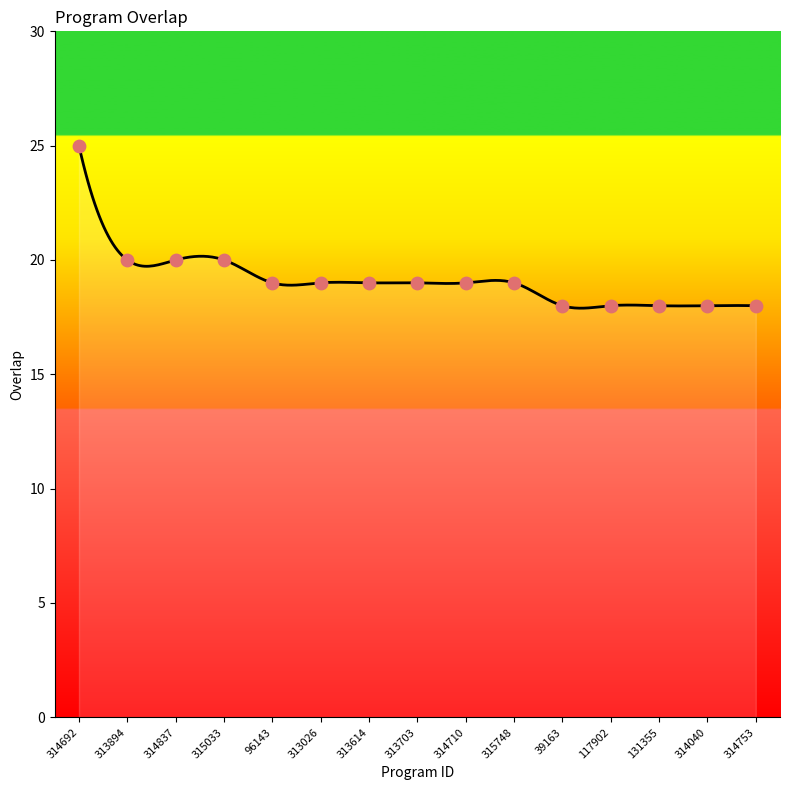

What is the ratio of the value at 314837 to the value at 313026?

1.1